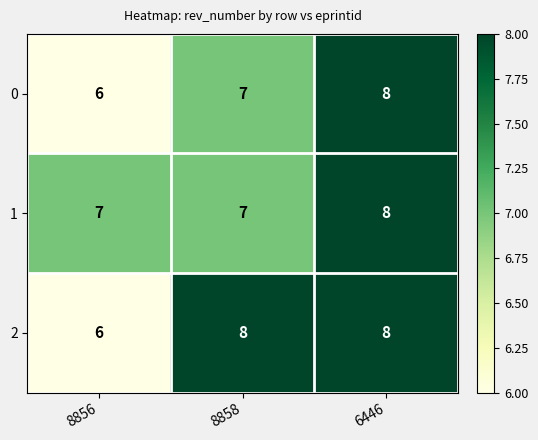

What is the total value across all series at 8858?

22